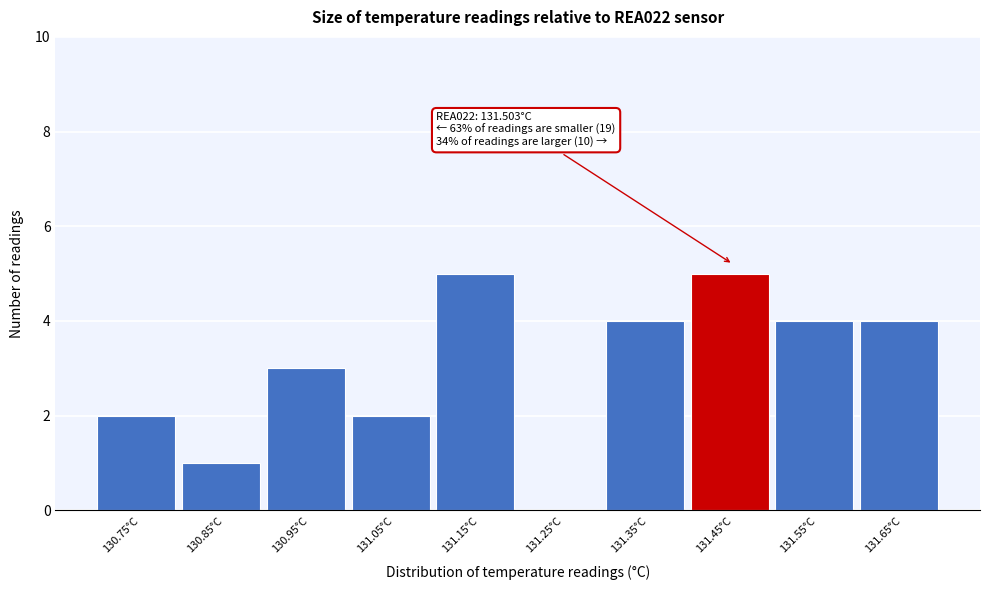

Reading left to right, transcribe all the data shown in this chart.

130.75°C=2	130.85°C=1	130.95°C=3	131.05°C=2	131.15°C=5	131.25°C=0	131.35°C=4	131.45°C=5	131.55°C=4	131.65°C=4